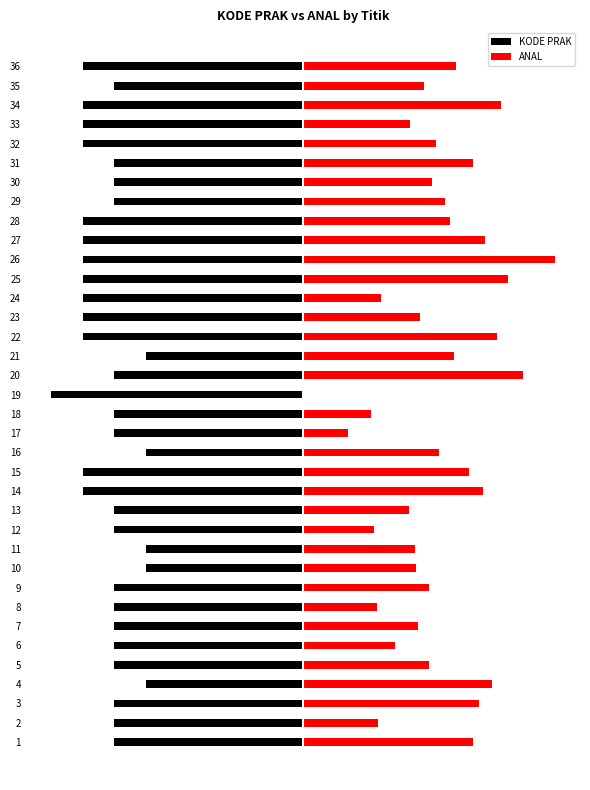

What is the sum of the KODE PRAK values at 31 and 25?

-162.5